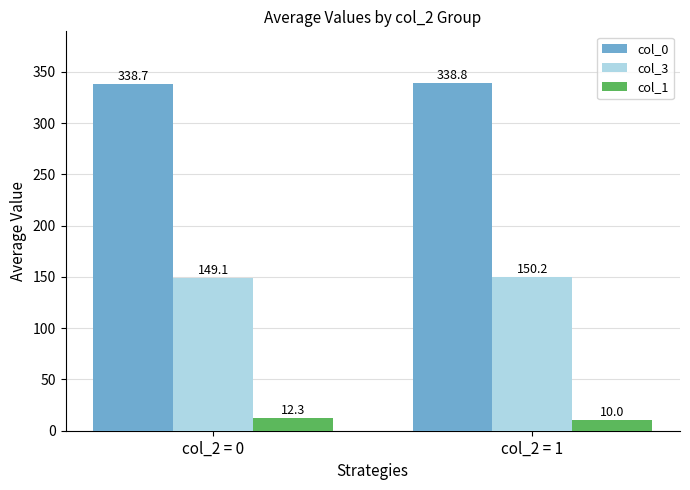

Reading right to left, what are all the values shown in this chart?

col_0: col_2 = 1=338.8	col_2 = 0=338.7
col_3: col_2 = 1=150.2	col_2 = 0=149.1
col_1: col_2 = 1=10.0	col_2 = 0=12.3